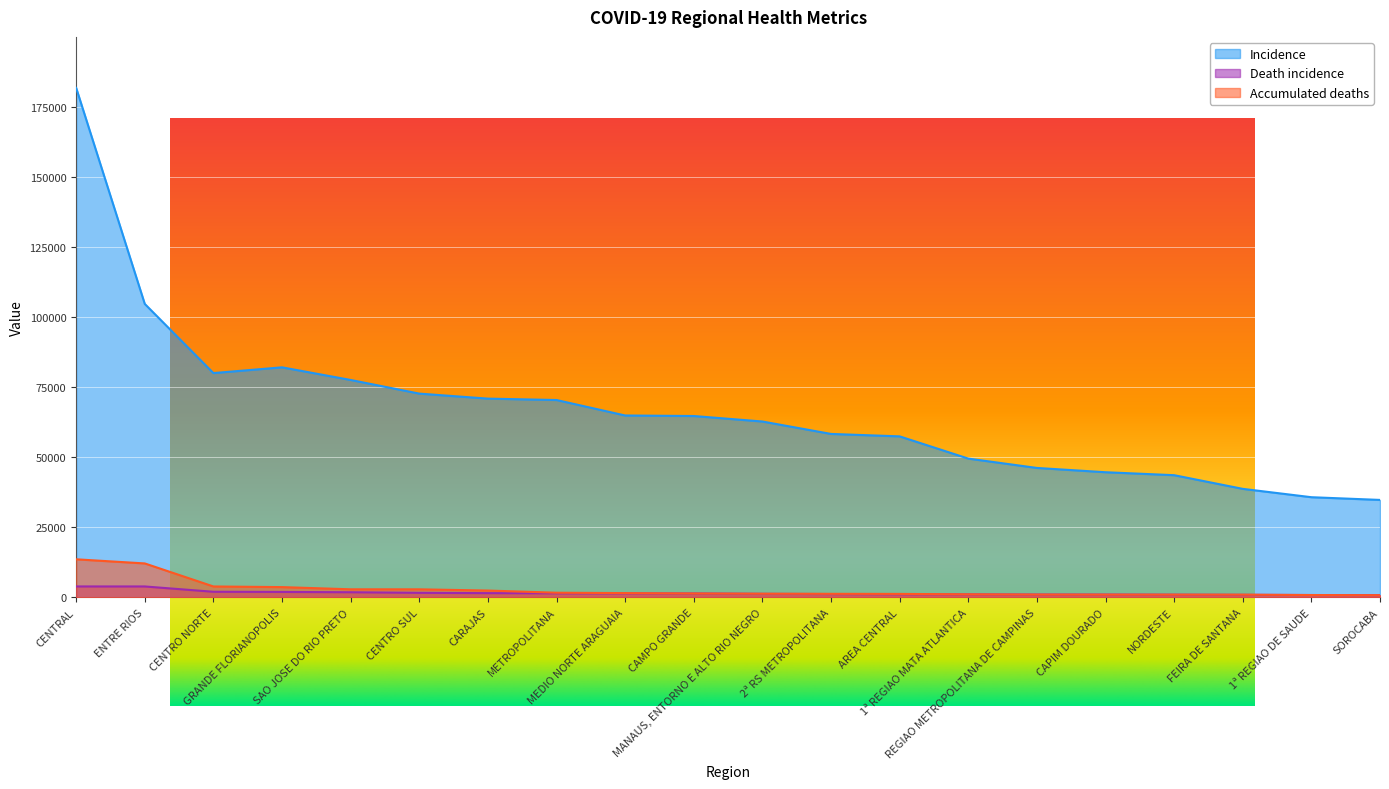

Which has a higher value, FEIRA DE SANTANA or CARAJAS?

CARAJAS